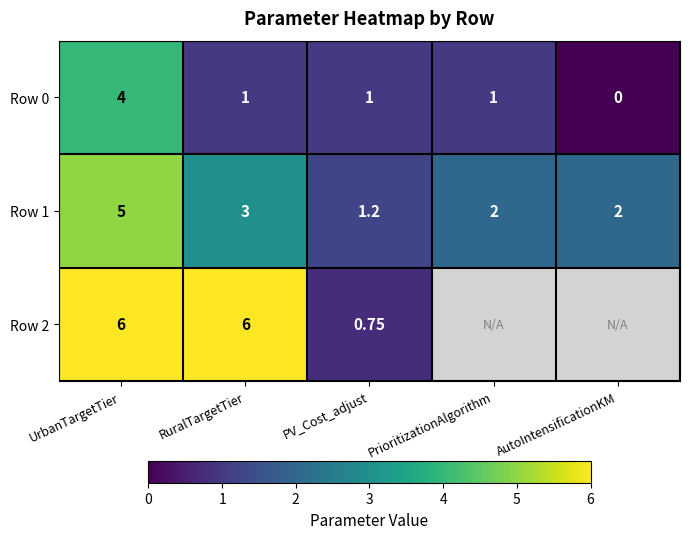

Is the value of Row 0 at PV_Cost_adjust greater than the value of Row 1 at UrbanTargetTier?

No